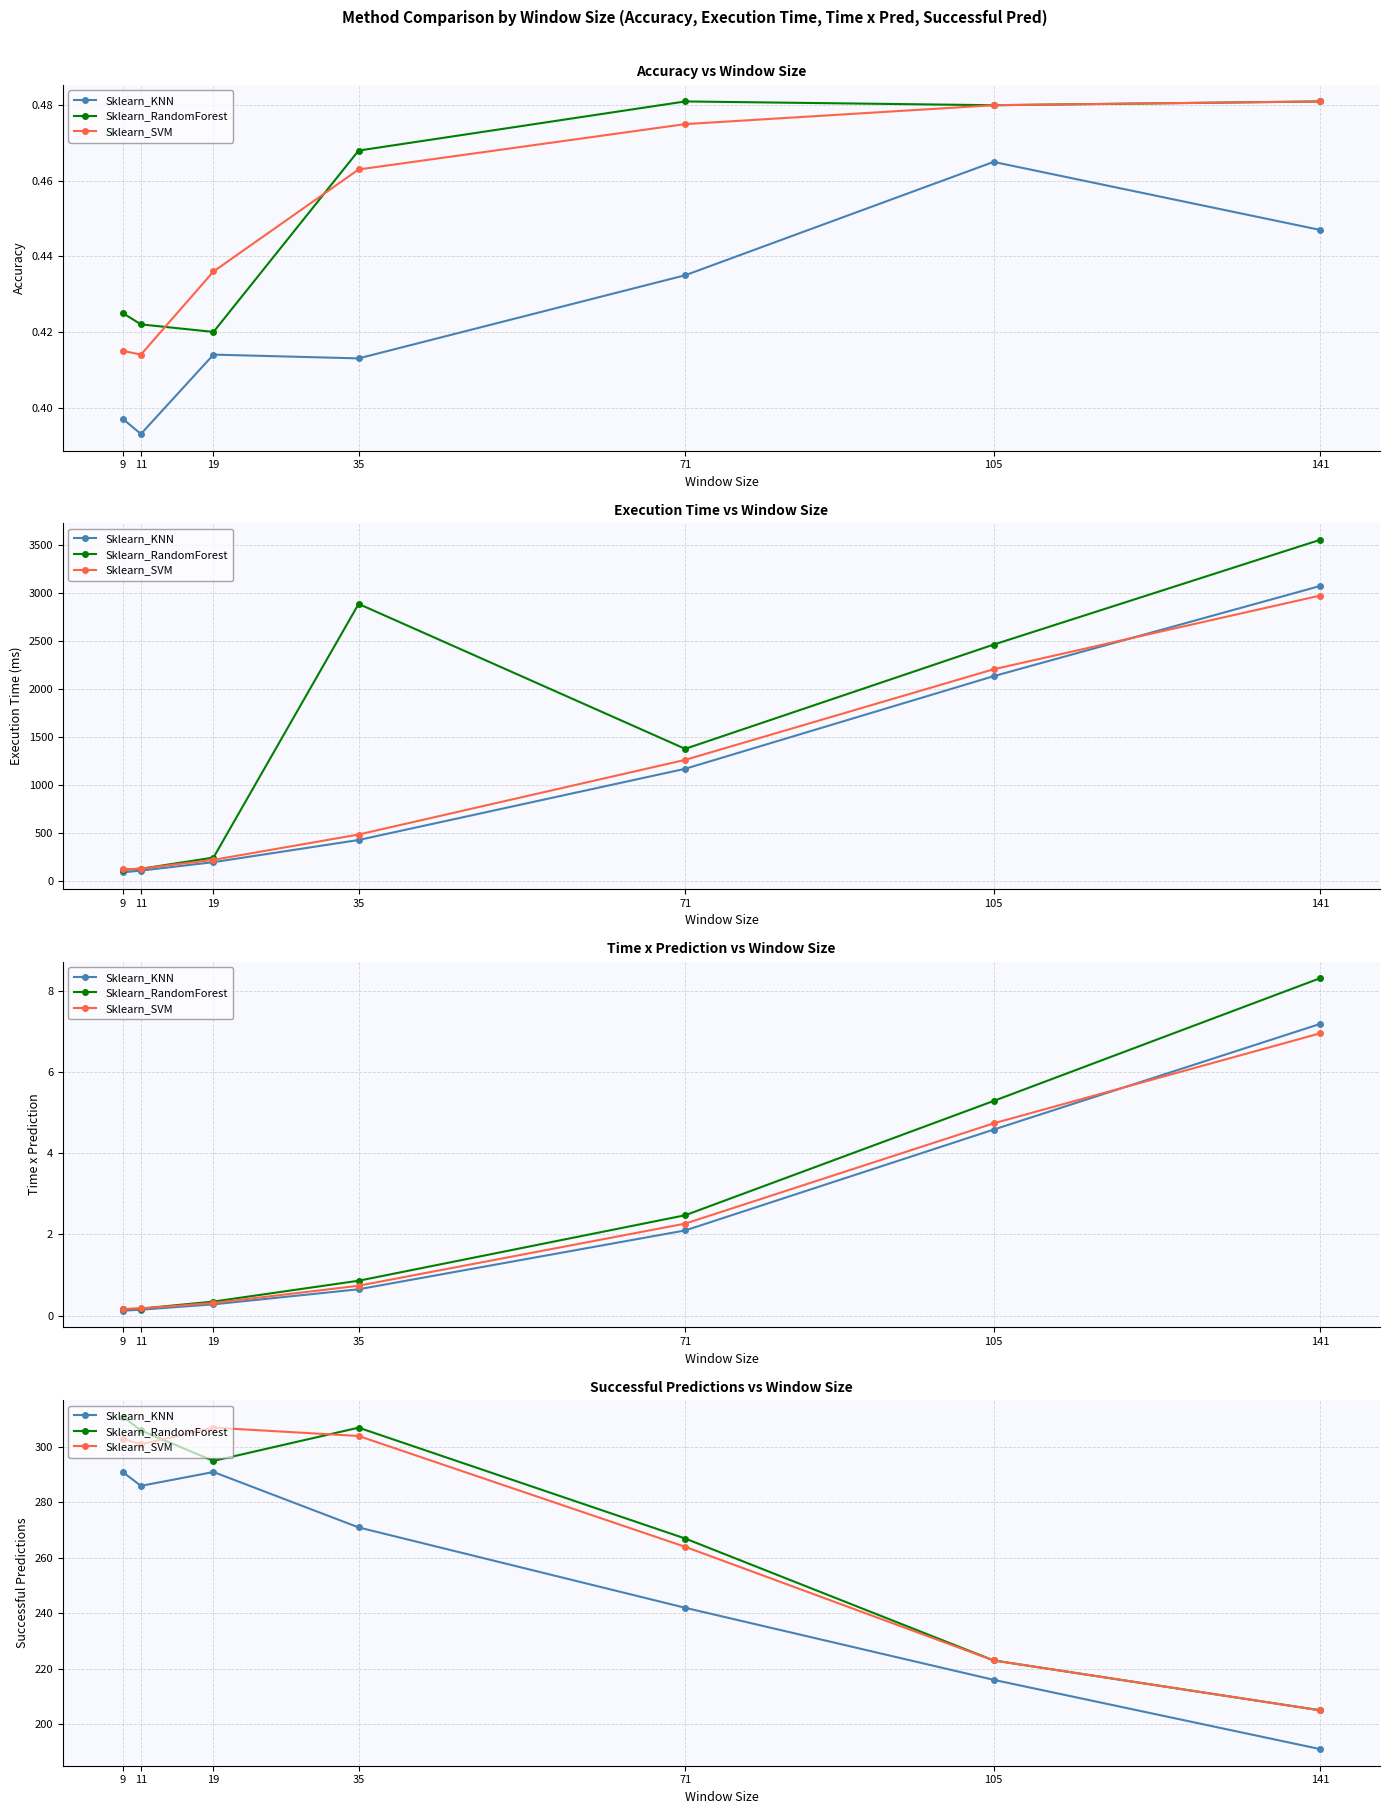

At which category does Sklearn_SVM reach its first local peak?

19